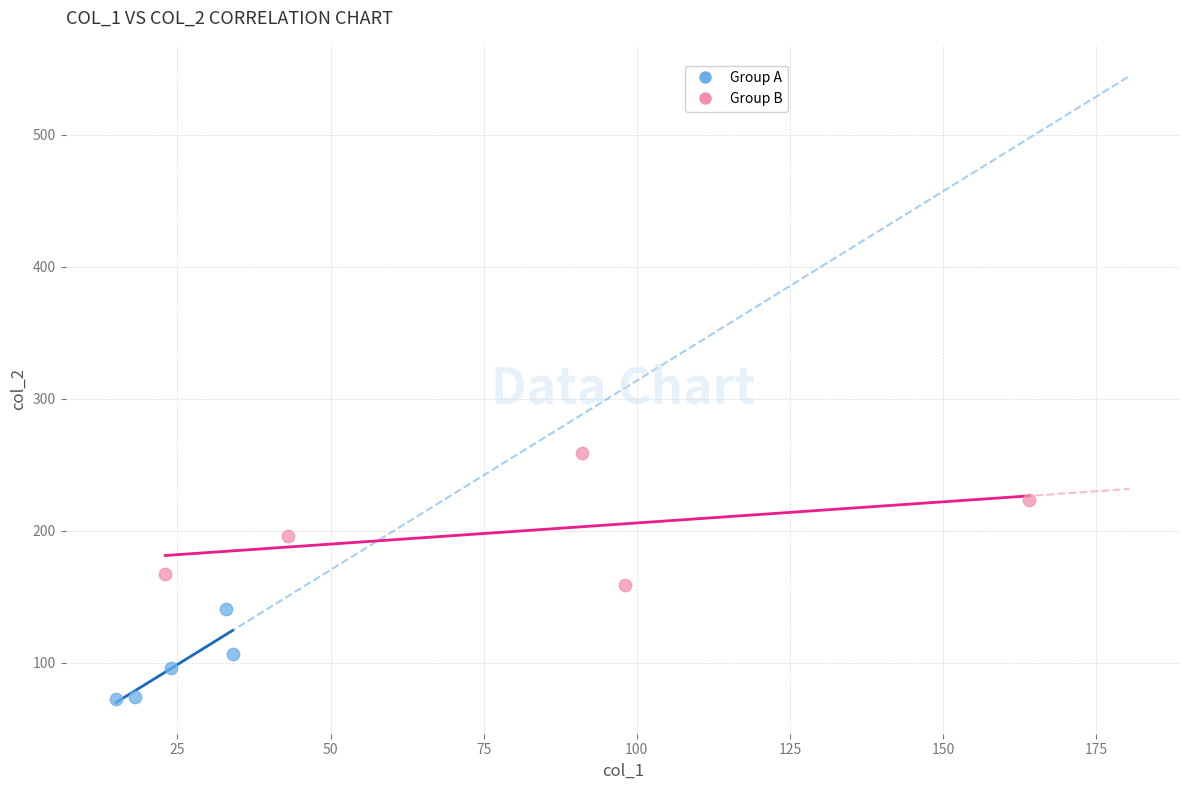

Which series has the largest Y range (max minus min)?

Group B